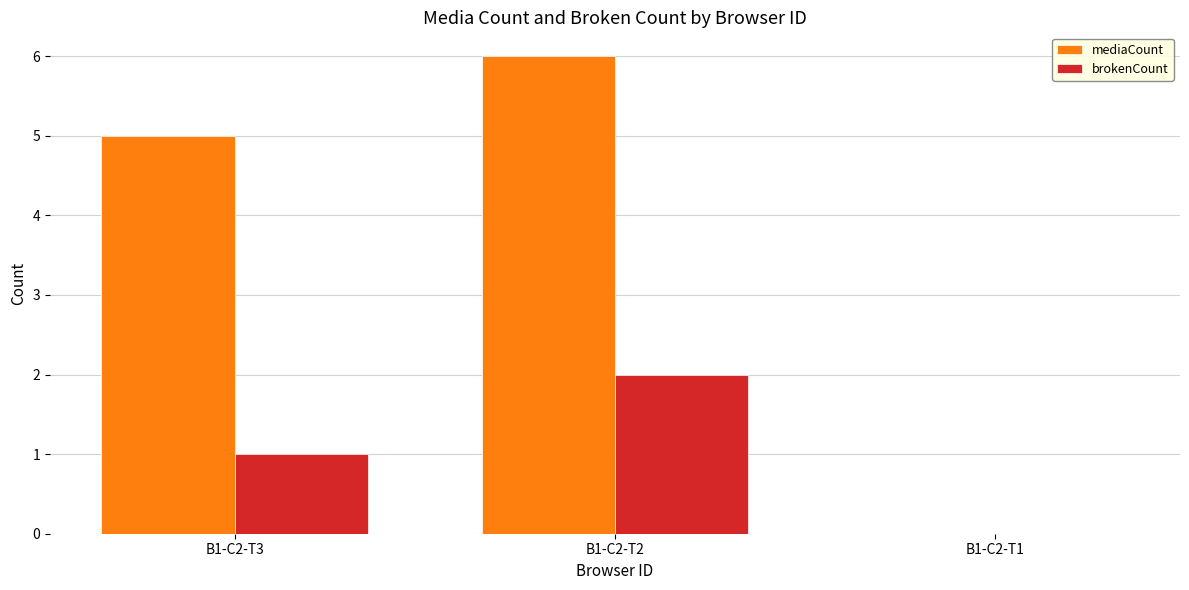

Which series has the largest range (max minus min)?

mediaCount